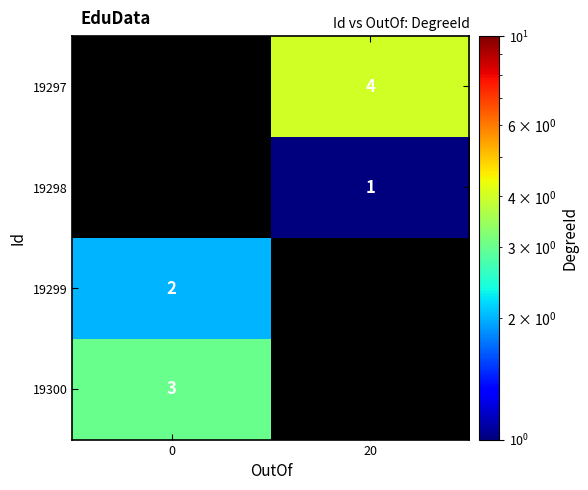

The value of 19299 at 0 is 1. True or false?

False